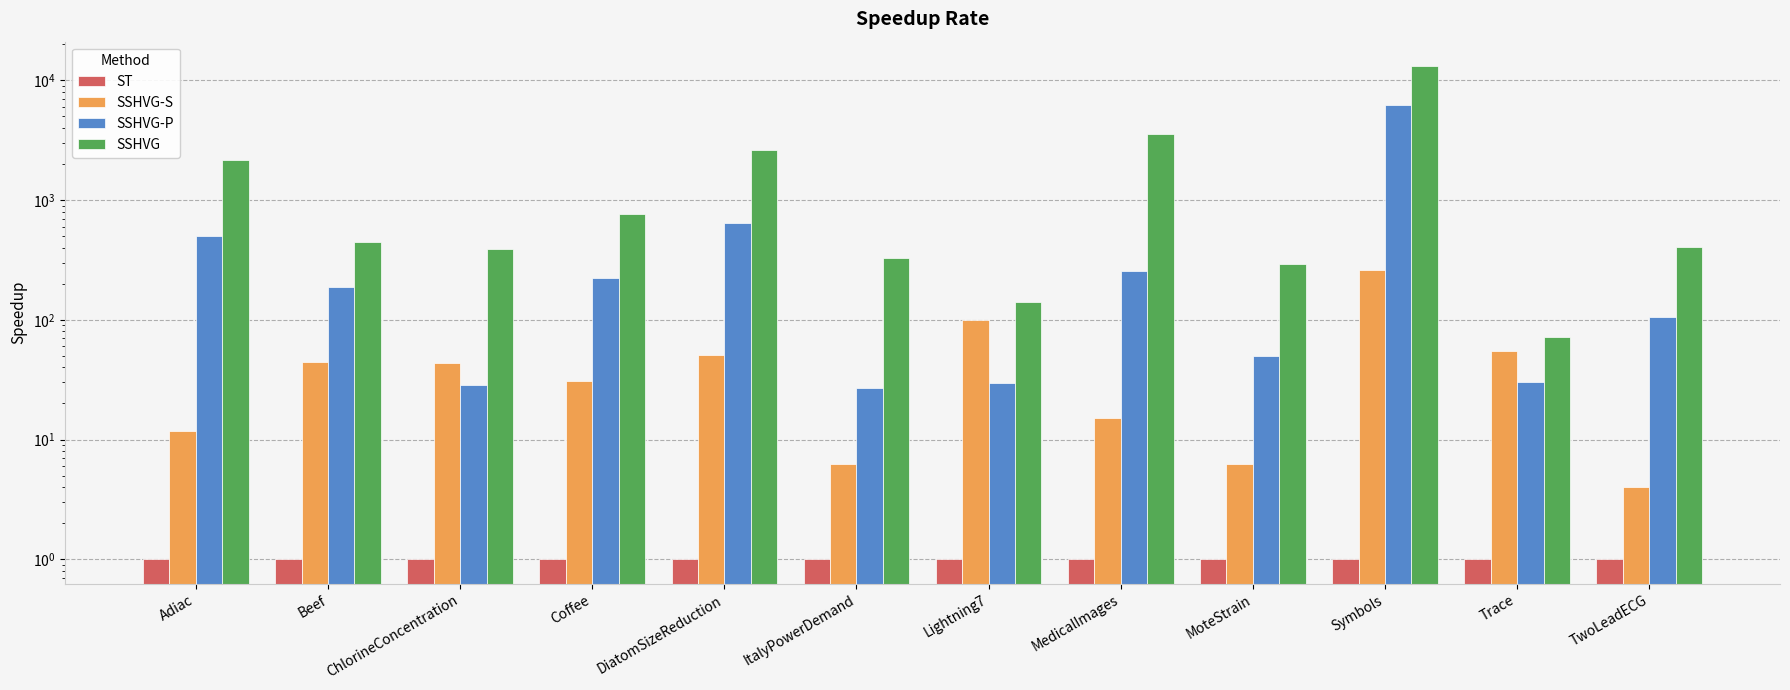

What is the maximum value shown in the chart?

13086.9